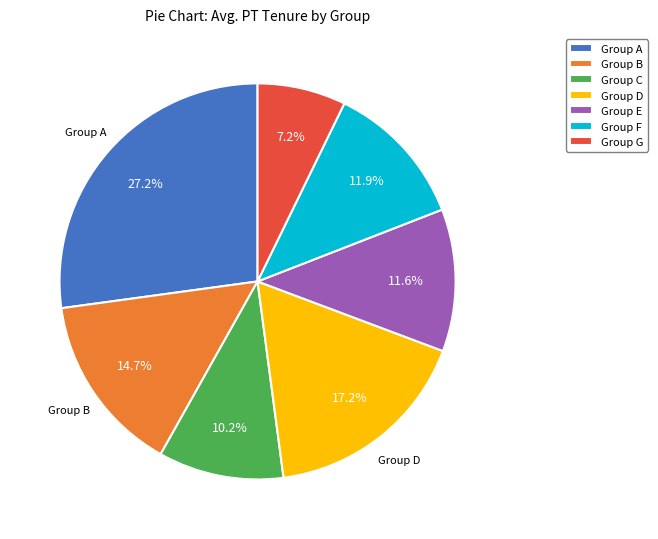

What is the largest slice in the pie chart?

Group A